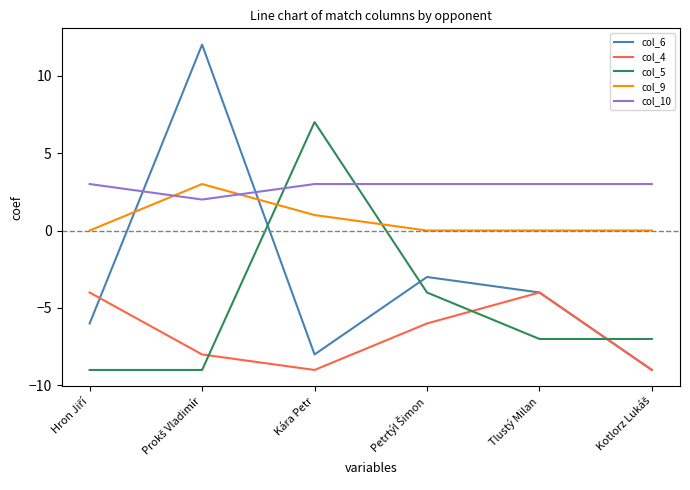

Which series has the largest total across all categories?

col_10